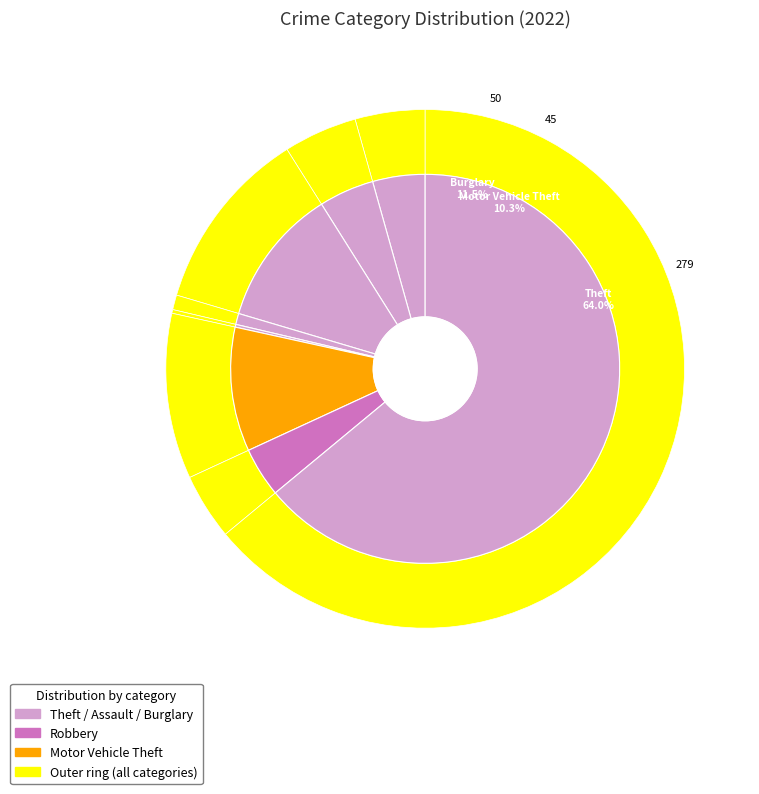

How much of the chart is everything except Aggravated Assault?

95.6%